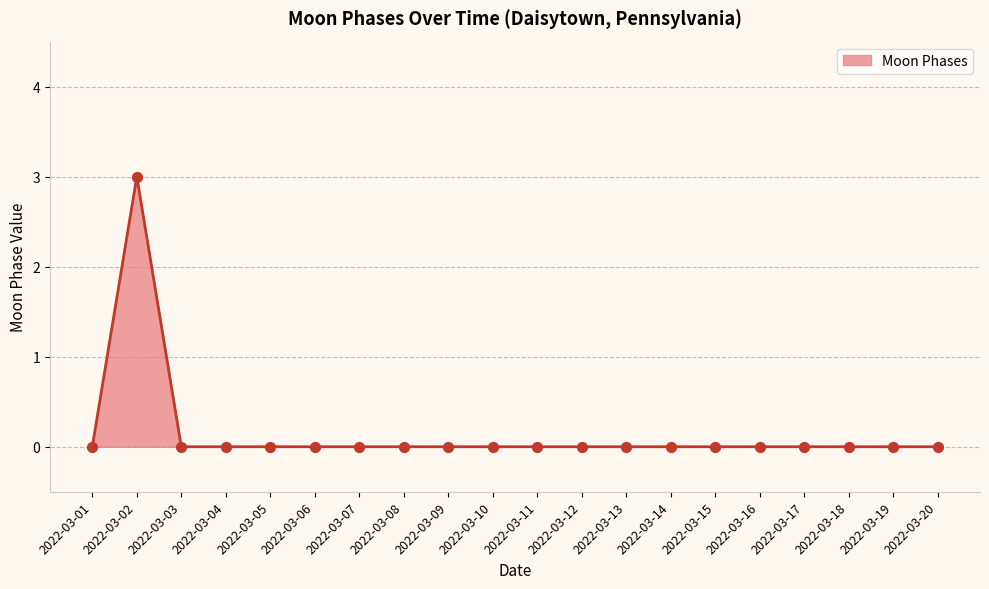

The value at 2022-03-07 is 0. True or false?

True